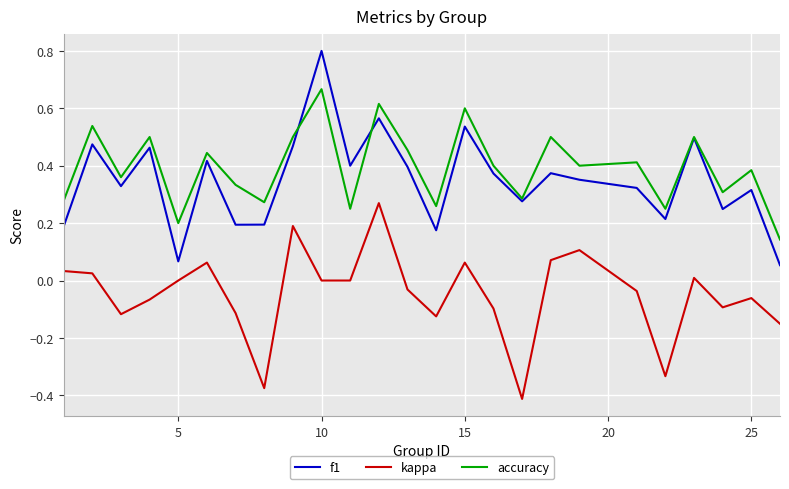

True or false: f1 and kappa intersect in this chart.

False